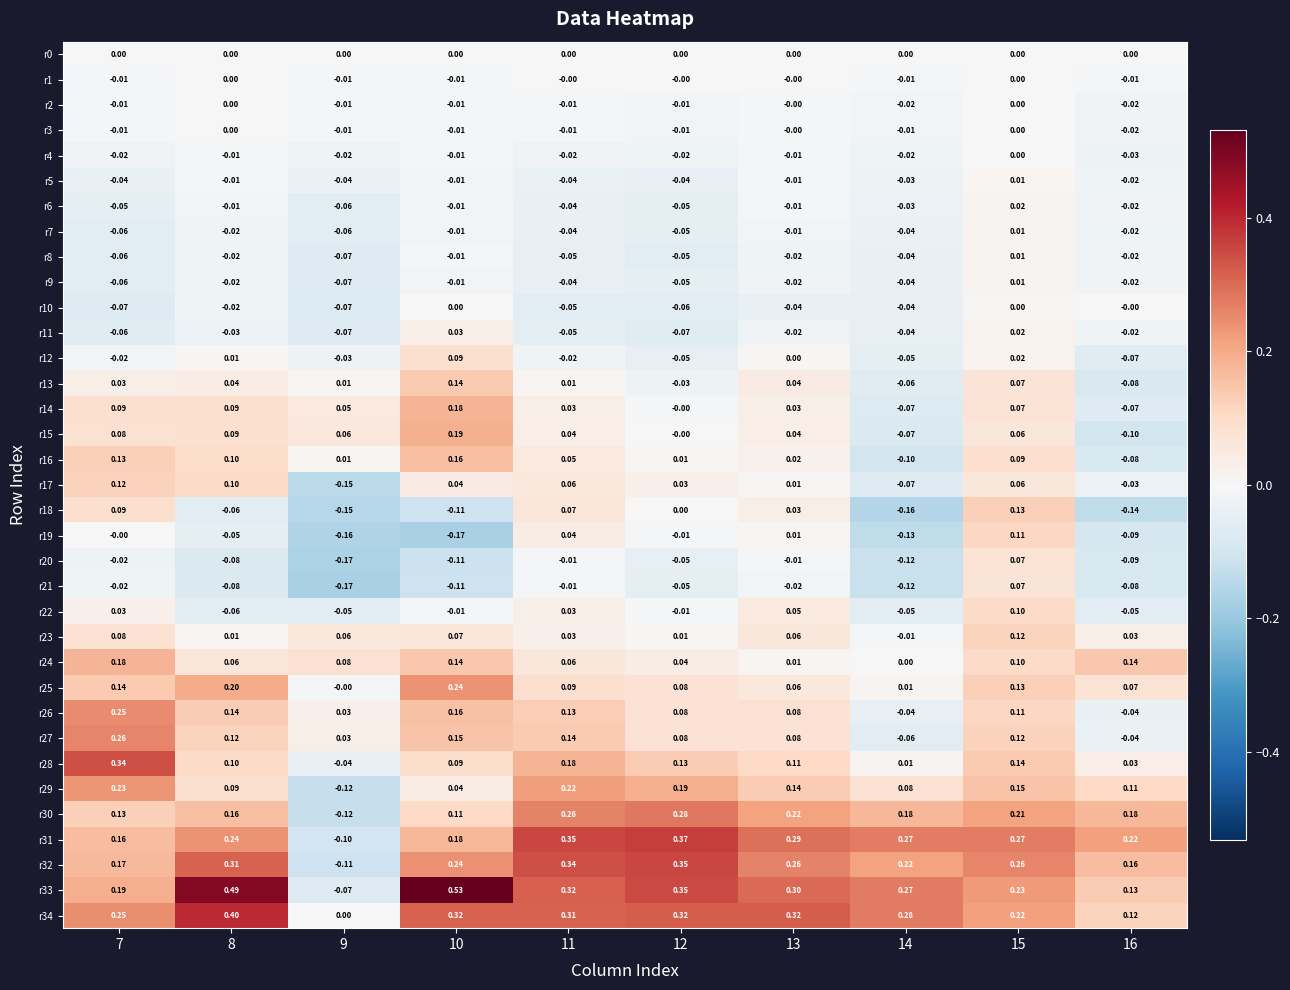

Is the value of r1 at 13 greater than the value of r30 at 15?

No